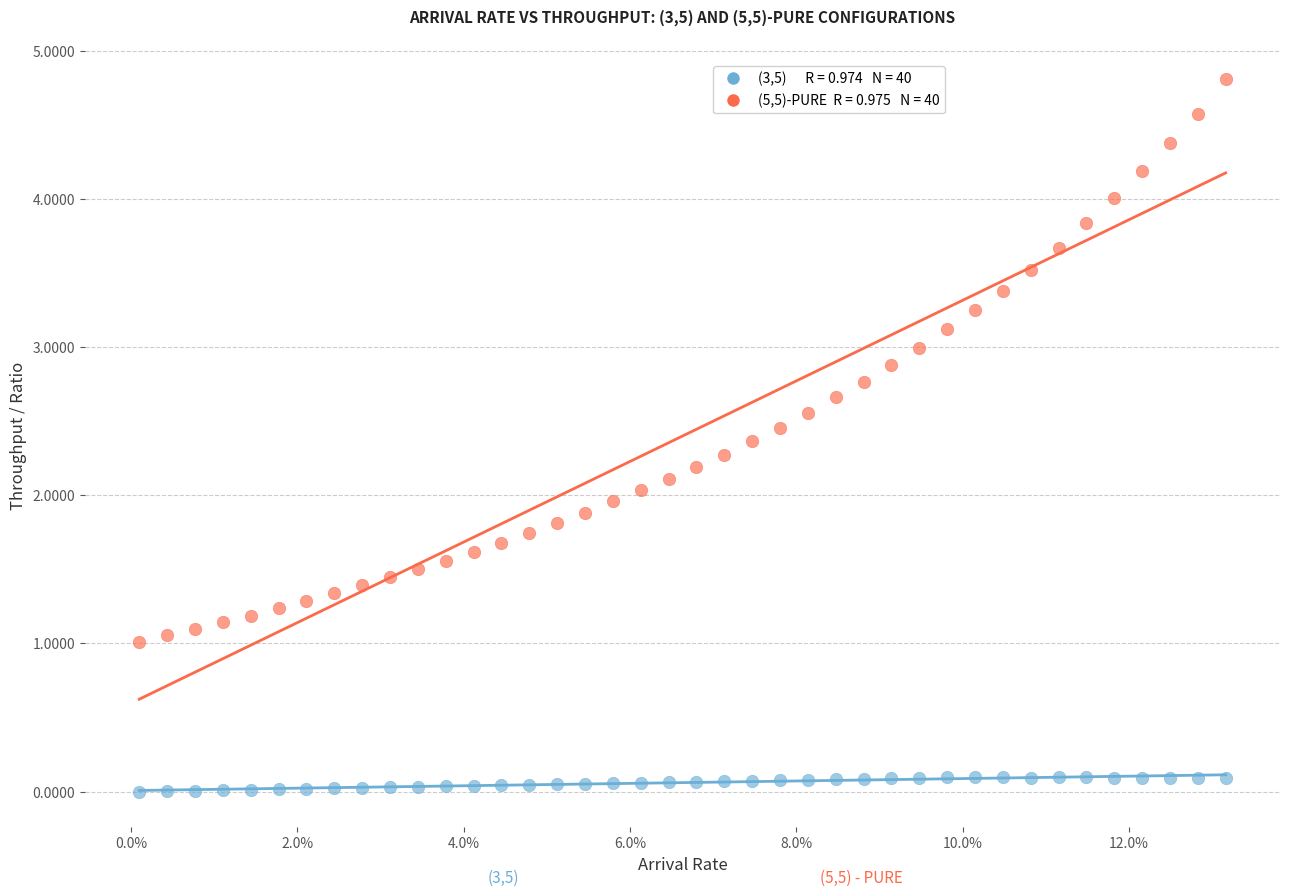

Across all data points, what is the range of Y values (max minus min)?

4.8